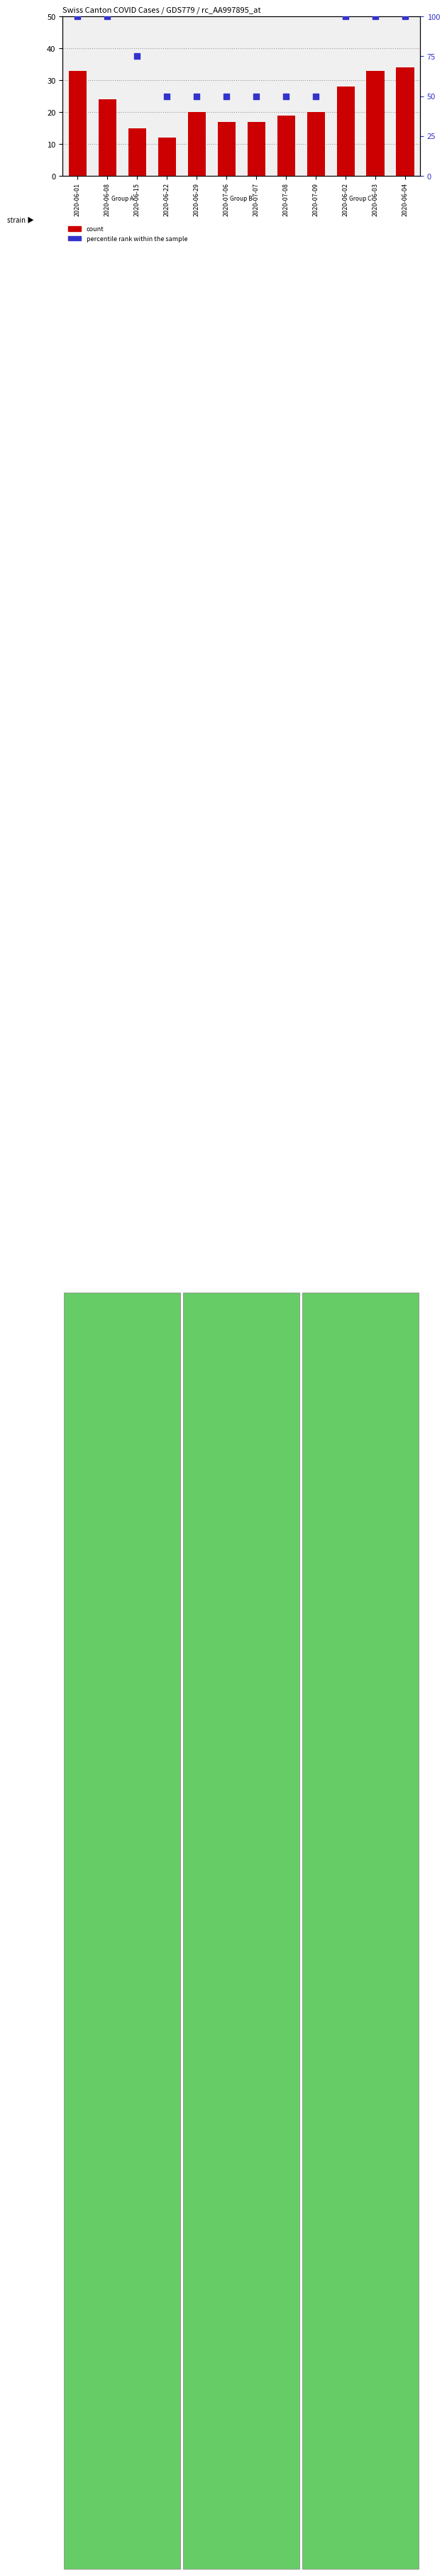

Which series contains the lowest Y value?

count